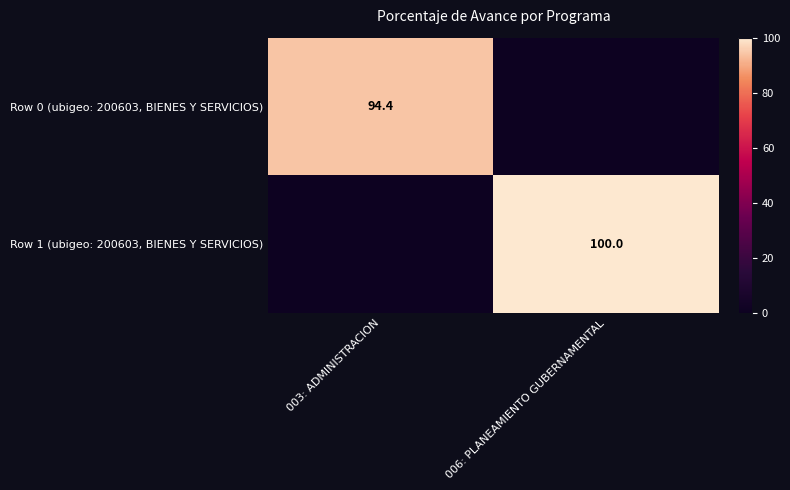

The Row 0 (ubigeo: 200603, BIENES Y SERVICIOS) series shows 131.5 at 003: ADMINISTRACION. True or false?

False